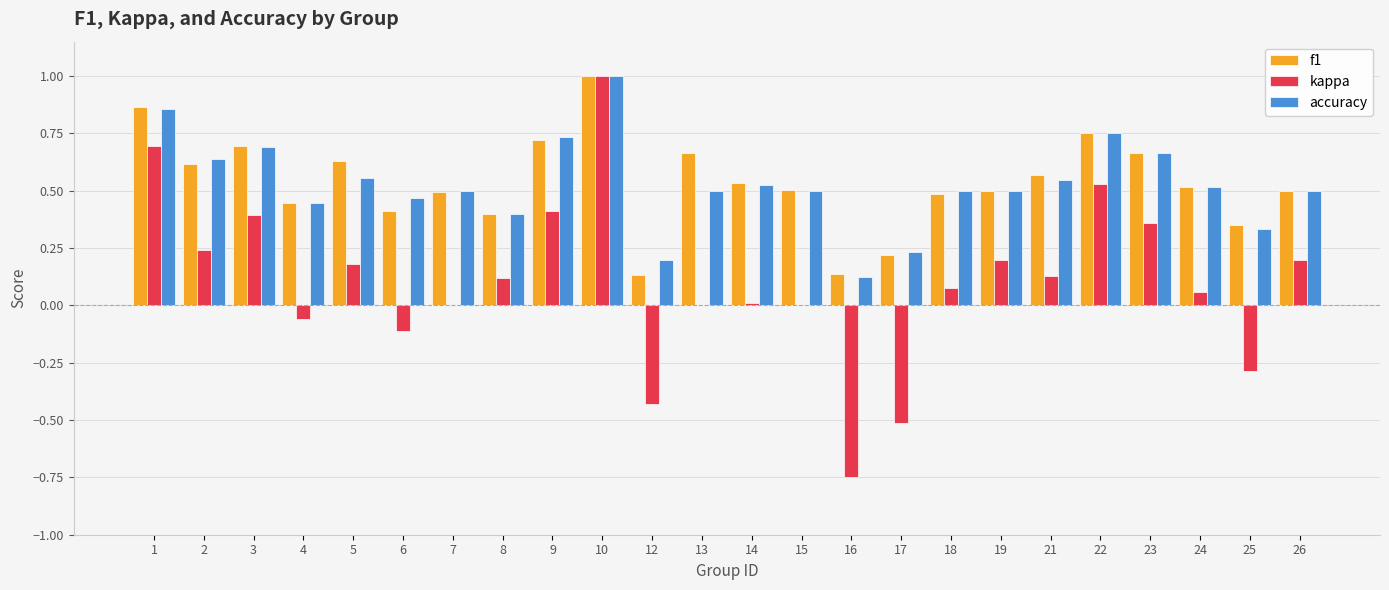

Which category has the highest value across all series?

10